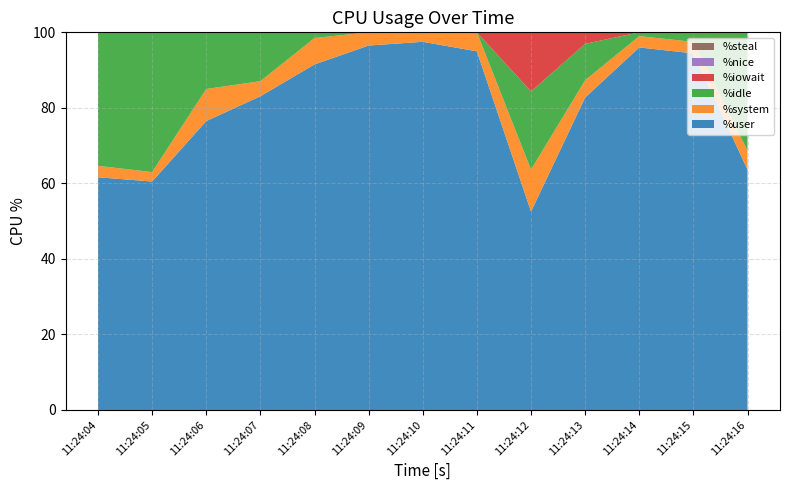

Reading right to left, transcribe all the data shown in this chart.

%user: 11:24:16=63.6	11:24:15=94.4	11:24:14=96.0	11:24:13=82.7	11:24:12=52.5	11:24:11=95.0	11:24:10=97.5	11:24:09=96.5	11:24:08=91.5	11:24:07=83.1	11:24:06=76.5	11:24:05=60.5	11:24:04=61.6
%system: 11:24:16=5.0	11:24:15=3.0	11:24:14=3.0	11:24:13=4.6	11:24:12=11.1	11:24:11=5.0	11:24:10=2.5	11:24:09=3.5	11:24:08=7.0	11:24:07=4.0	11:24:06=8.5	11:24:05=2.5	11:24:04=3.0
%idle: 11:24:16=31.3	11:24:15=2.5	11:24:14=1.0	11:24:13=9.6	11:24:12=20.7	11:24:11=0.0	11:24:10=0.0	11:24:09=0.0	11:24:08=1.5	11:24:07=12.9	11:24:06=15.0	11:24:05=37.0	11:24:04=35.4
%iowait: 11:24:16=0.0	11:24:15=0.0	11:24:14=0.0	11:24:13=3.0	11:24:12=15.7	11:24:11=0.0	11:24:10=0.0	11:24:09=0.0	11:24:08=0.0	11:24:07=0.0	11:24:06=0.0	11:24:05=0.0	11:24:04=0.0
%nice: 11:24:16=0.0	11:24:15=0.0	11:24:14=0.0	11:24:13=0.0	11:24:12=0.0	11:24:11=0.0	11:24:10=0.0	11:24:09=0.0	11:24:08=0.0	11:24:07=0.0	11:24:06=0.0	11:24:05=0.0	11:24:04=0.0
%steal: 11:24:16=0.0	11:24:15=0.0	11:24:14=0.0	11:24:13=0.0	11:24:12=0.0	11:24:11=0.0	11:24:10=0.0	11:24:09=0.0	11:24:08=0.0	11:24:07=0.0	11:24:06=0.0	11:24:05=0.0	11:24:04=0.0